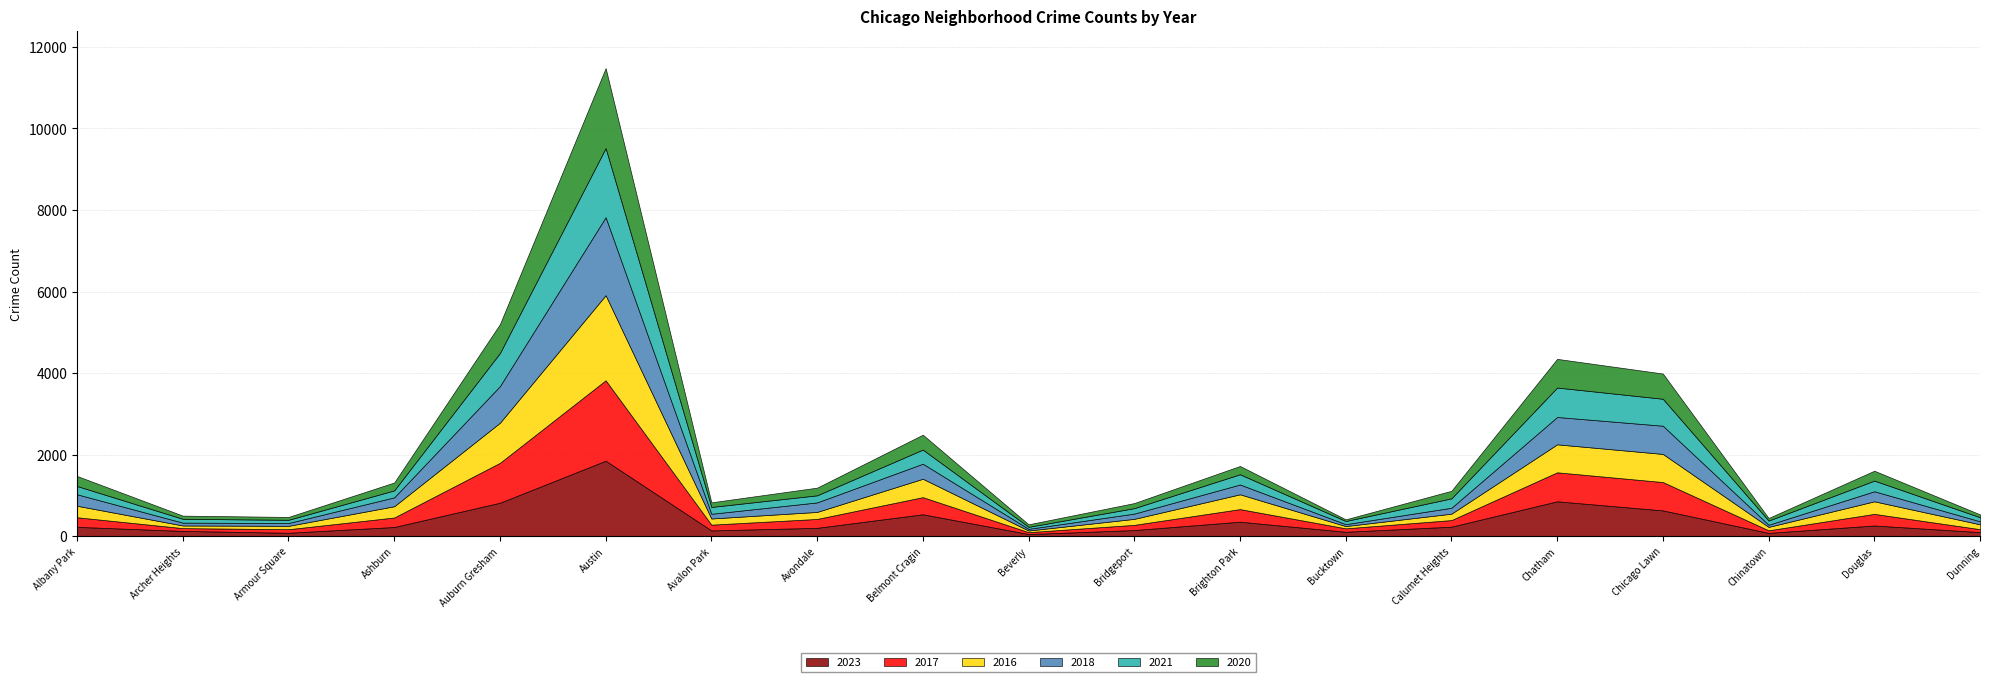

At how many categories does at least one series exceed 499?

5